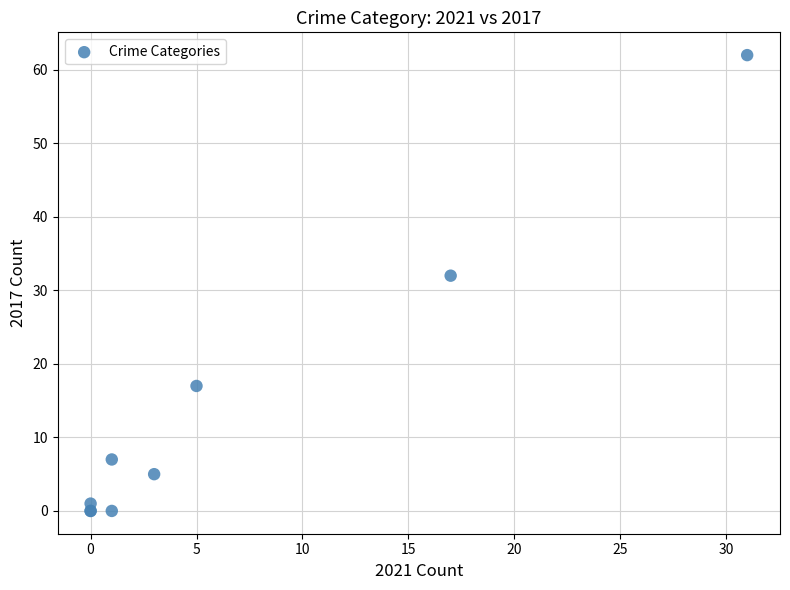

What Y value in the scatter plot is closest to 31?

32